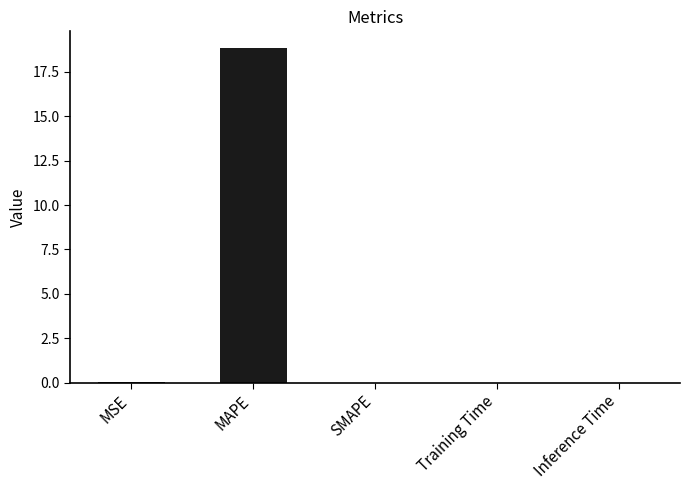

How many categories are shown in the chart?

5